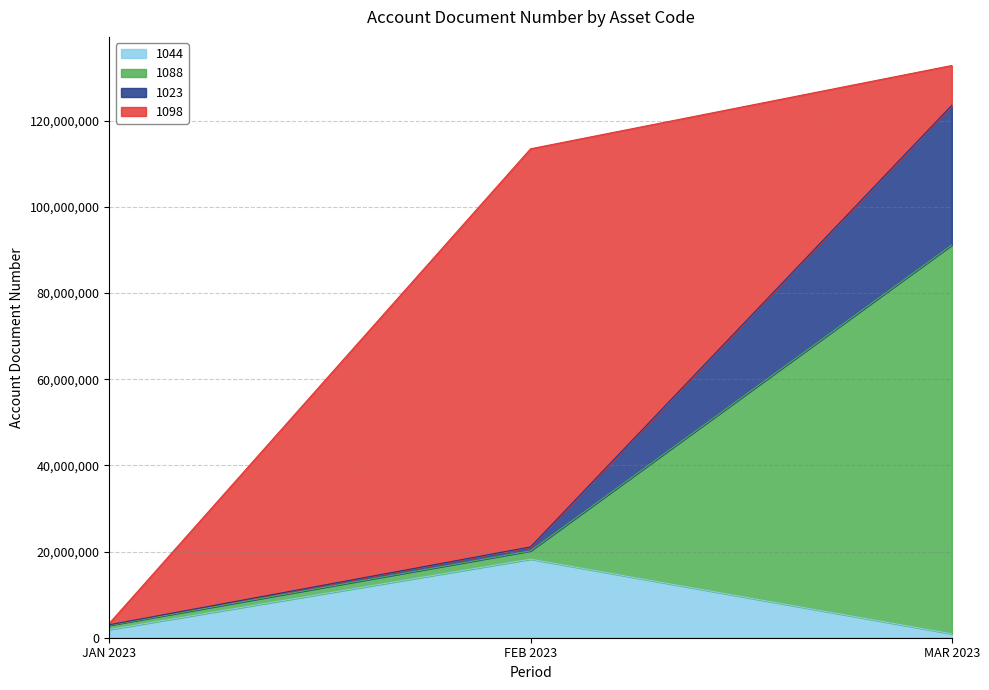

At how many categories does at least one series exceed 20323122?

2